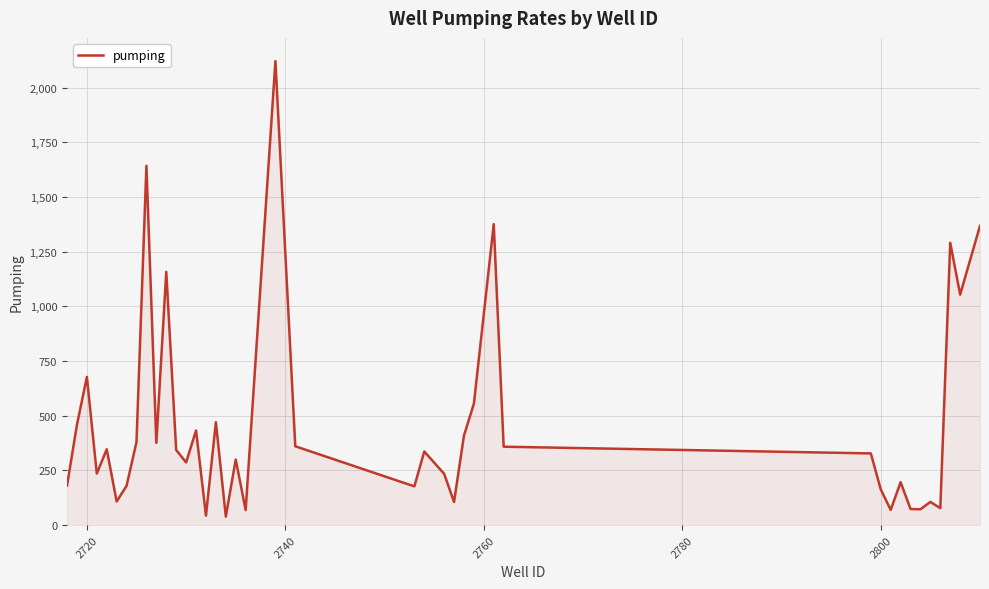

What is the greatest value displayed?

2121.2